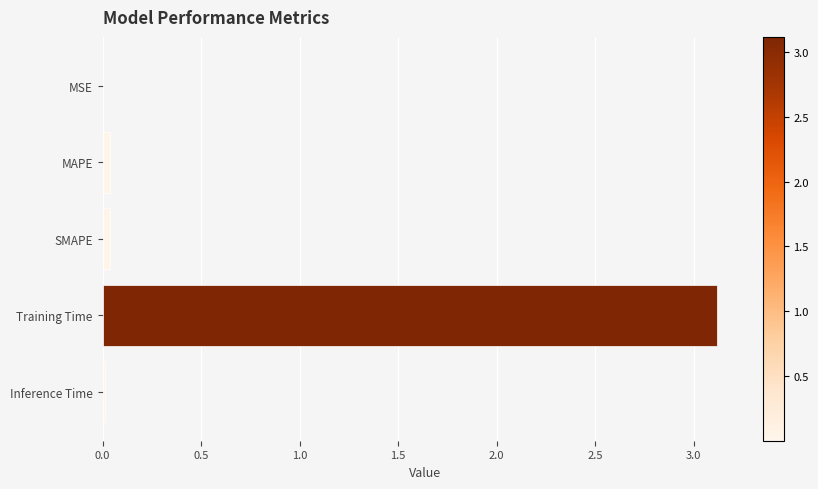

Are the bars grouped side by side (vs. stacked)?

No